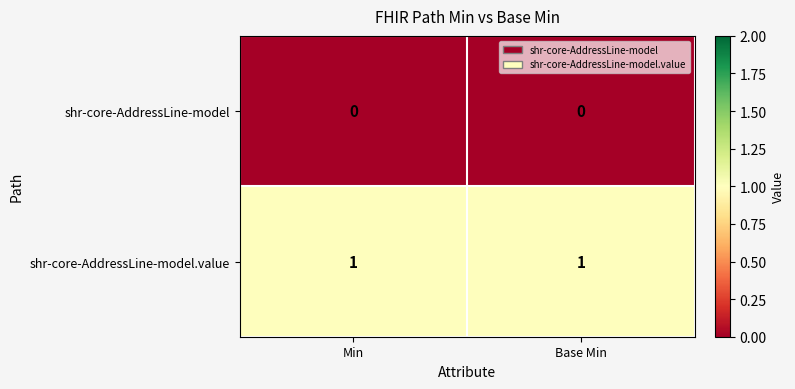

At Base Min, list the series in order from smallest to largest.

shr-core-AddressLine-model, shr-core-AddressLine-model.value